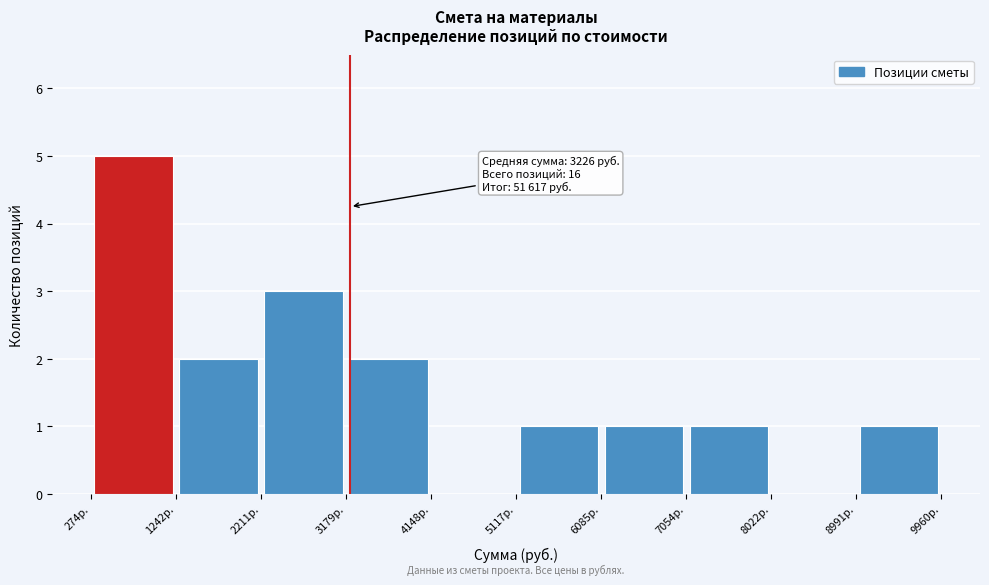

Which range on the x-axis has the tallest bar?

300 to 1200